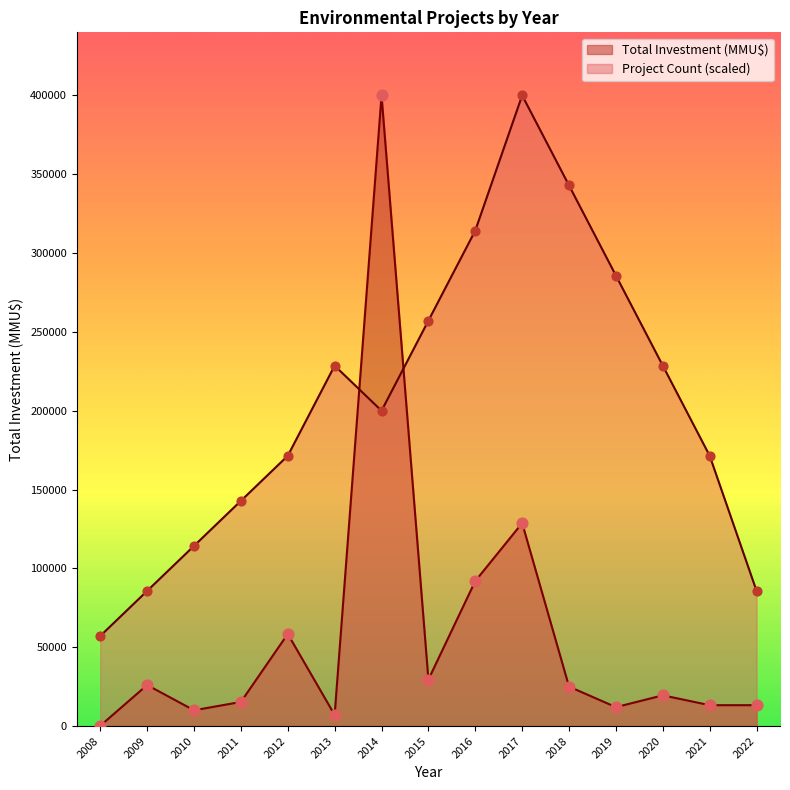

Is the value of Project Count at 2017 greater than the value of Total Investment (MMU$) at 2019?

Yes